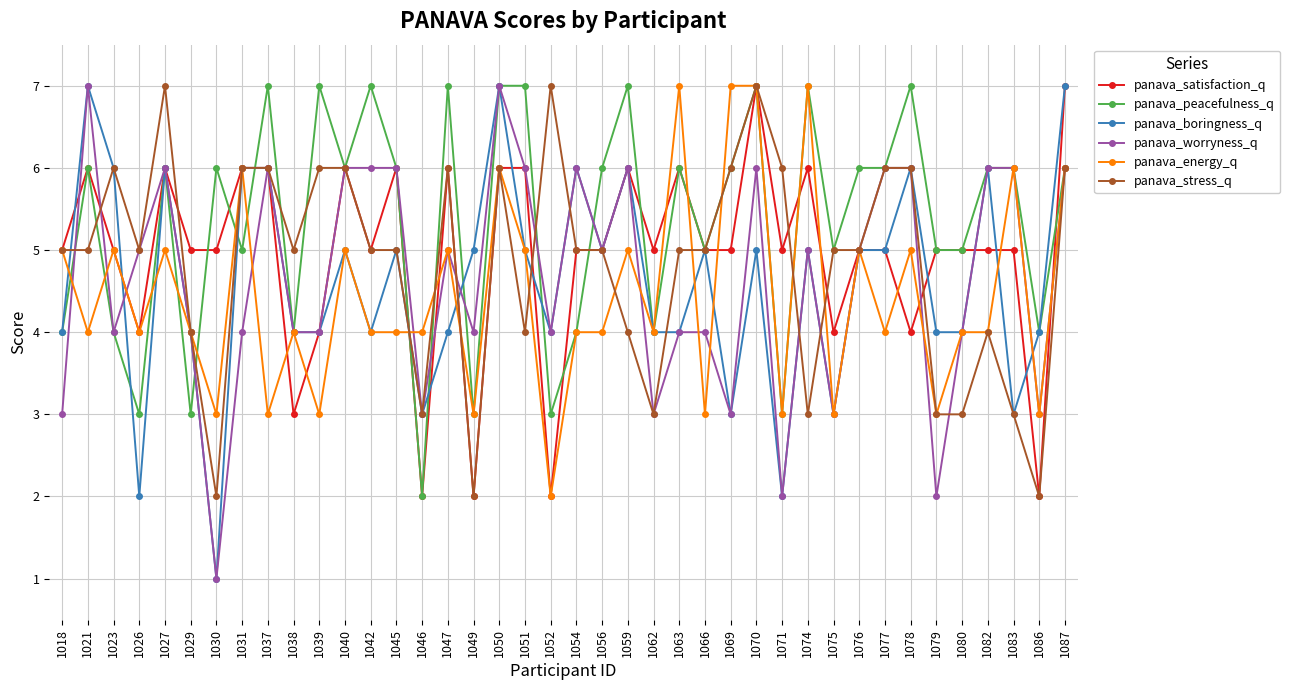

What is the difference between the highest and lowest values at 1054?

2